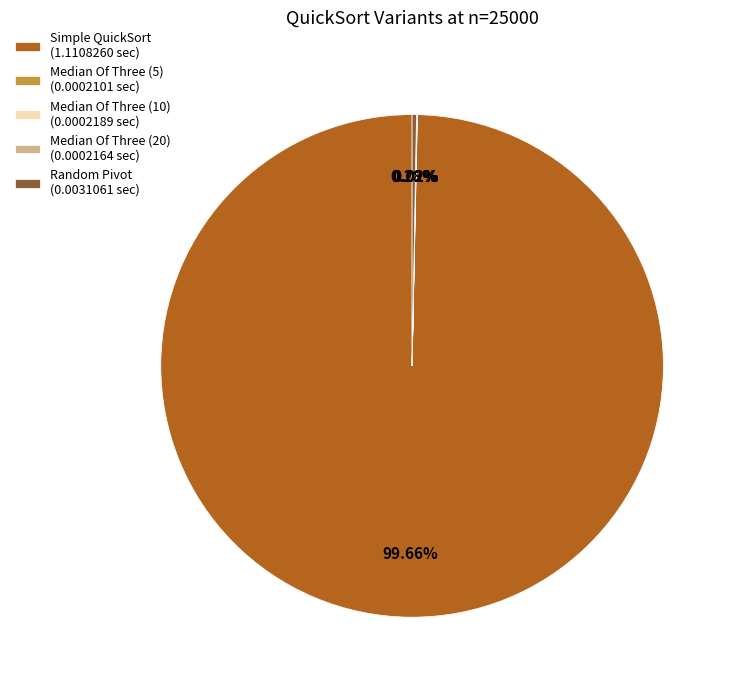

Which category has the biggest portion of the pie?

Simple QuickSort